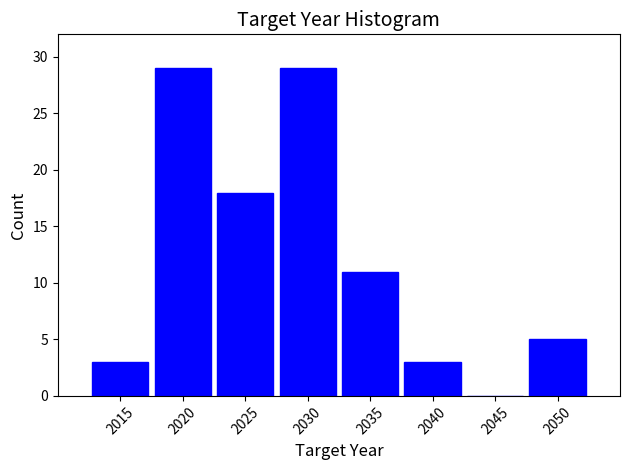

Reading left to right, transcribe this chart: for each bar, give the range it covers on the x-axis and its height. The values are not printed on the chart, so give them approximately, as read against the axis.

2012.5 to 2017.5: 3
2017.5 to 2022.5: 29
2022.5 to 2027.5: 18
2027.5 to 2032.5: 29
2032.5 to 2037.5: 11
2037.5 to 2042.5: 3
2042.5 to 2047.5: 0
2047.5 to 2052.5: 5